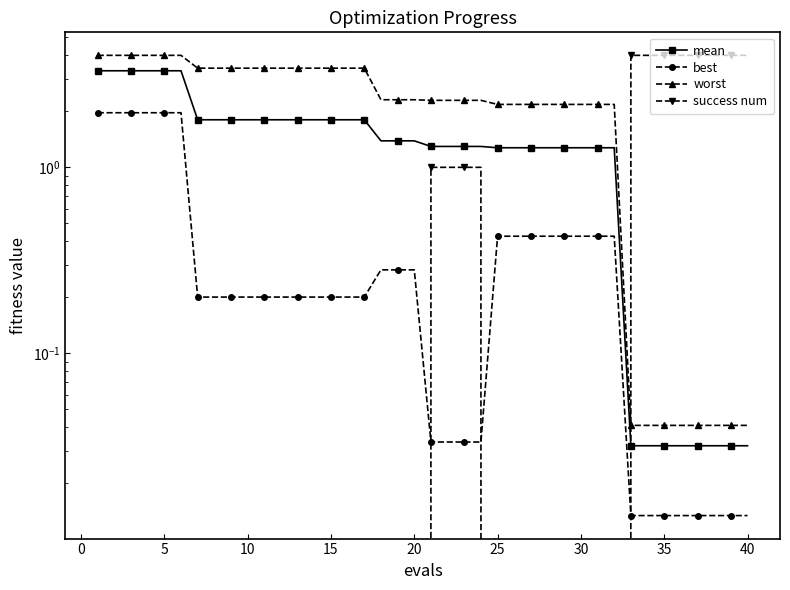

Is this an area chart (filled region under the line)?

No